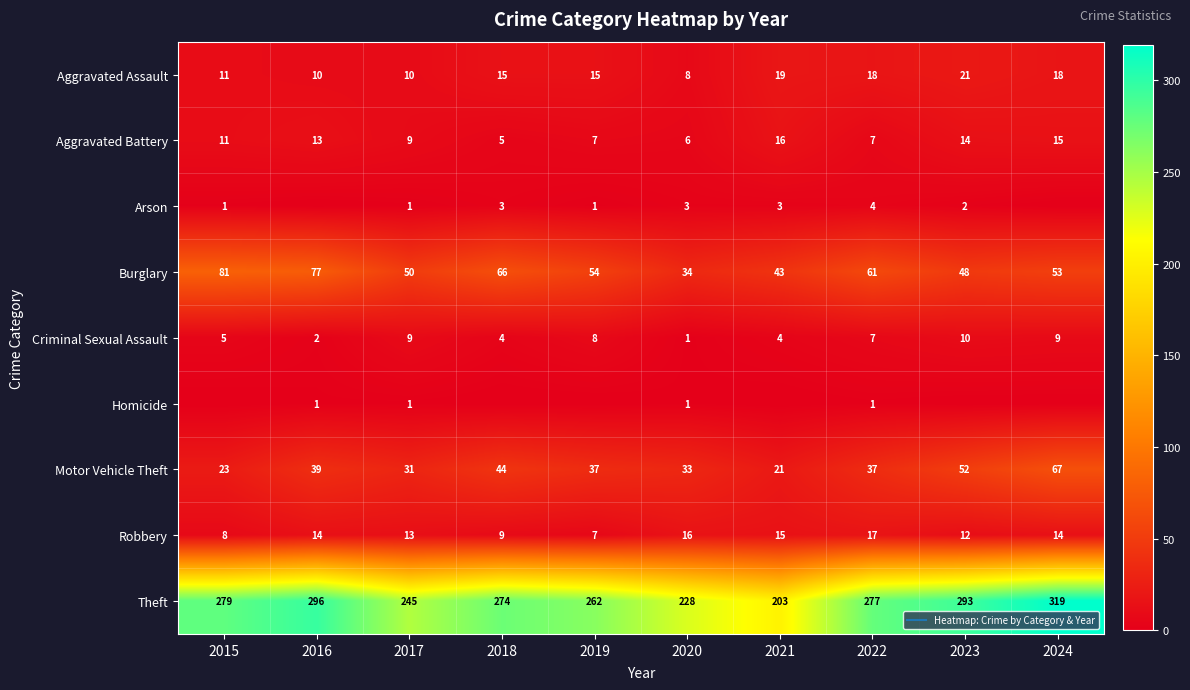

At which label does Criminal Sexual Assault first exceed 7?

2017